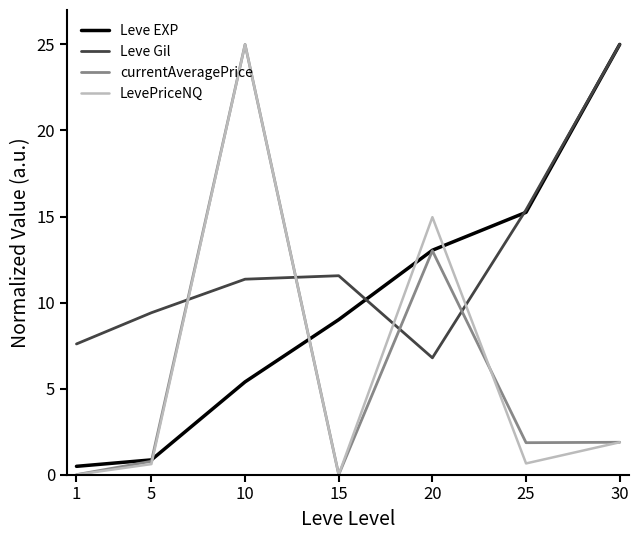

Does the chart display data point markers on the line(s)?

No